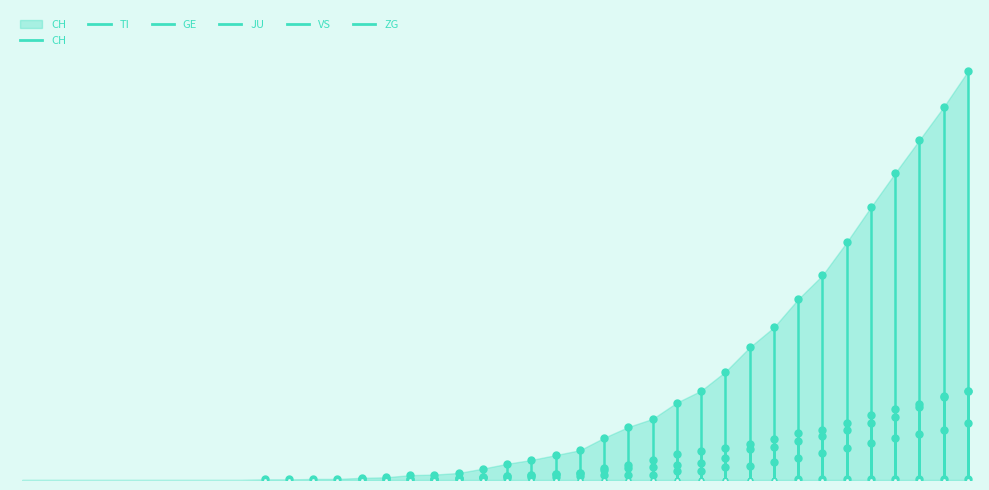

Rank the series by their maximum value, from lowest to highest.

JU, ZG, GE, VS, TI, CH